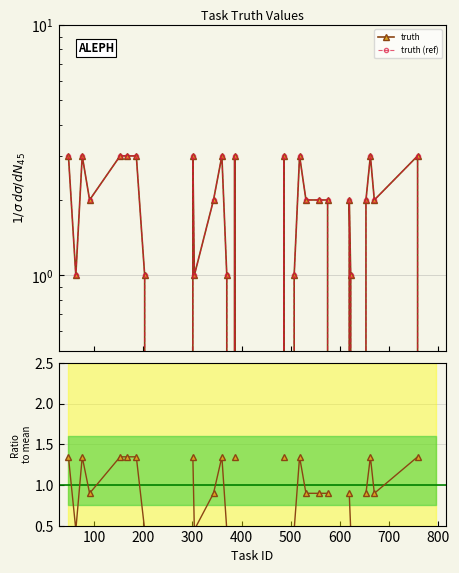

How many Ratio to mean values are between 0 and 1?

14